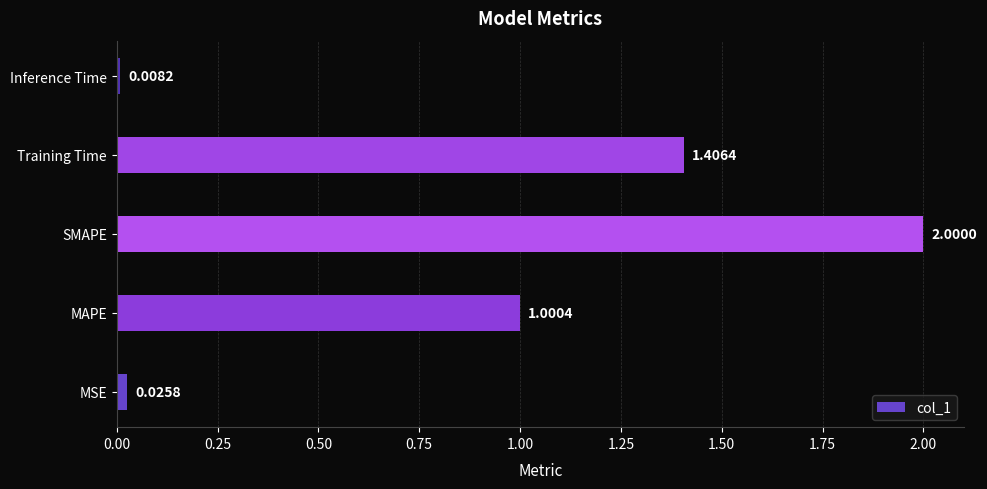

What is the greatest value displayed?

2.0